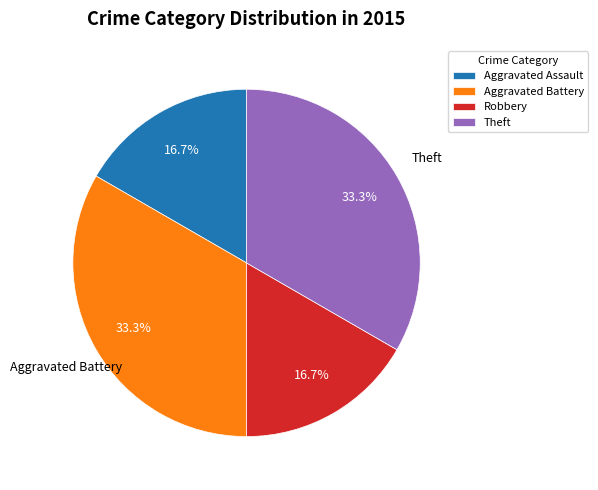

Is there any slice that represents more than half of the pie?

No